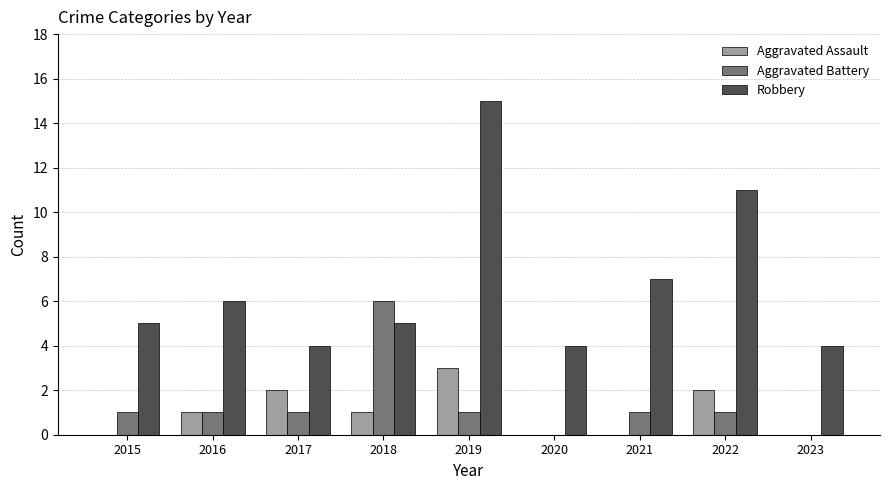

What is the sum of the Aggravated Assault values at 2019 and 2021?

3